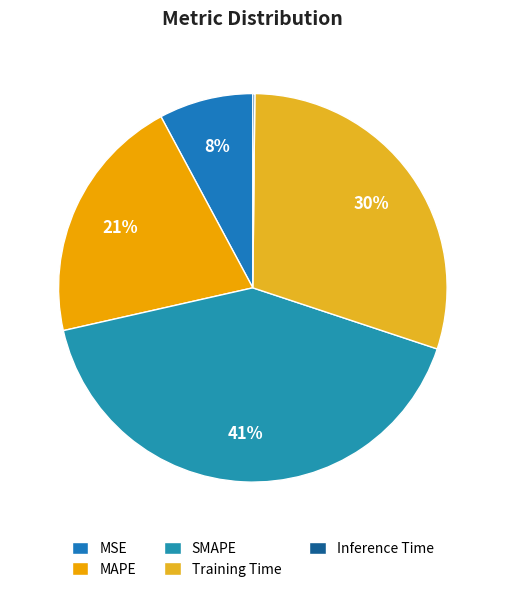

How much of the chart is everything except Inference Time?

99.8%